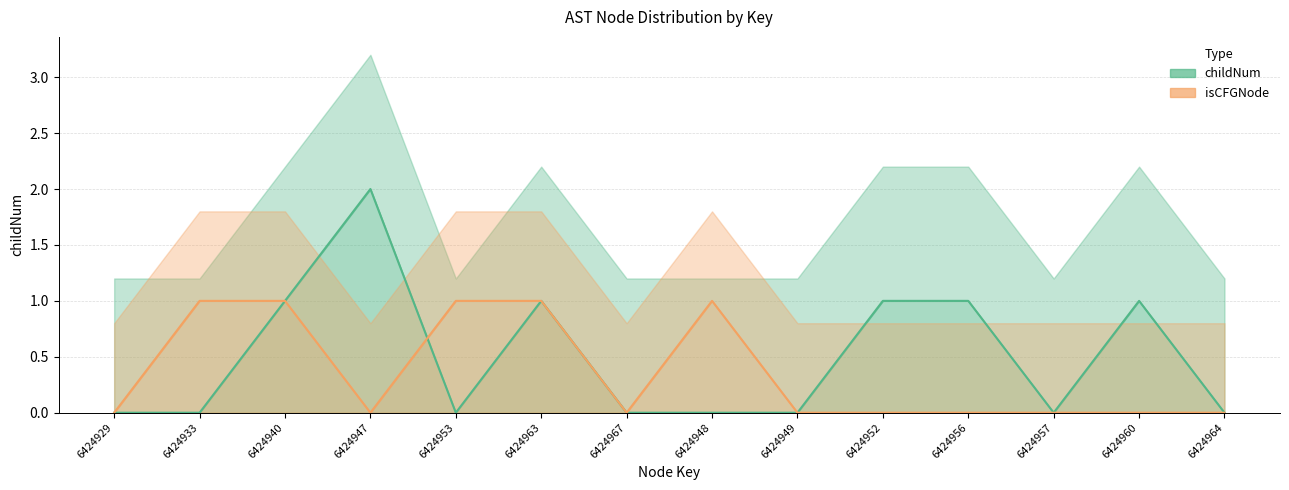

Does the chart have visible grid lines?

Yes